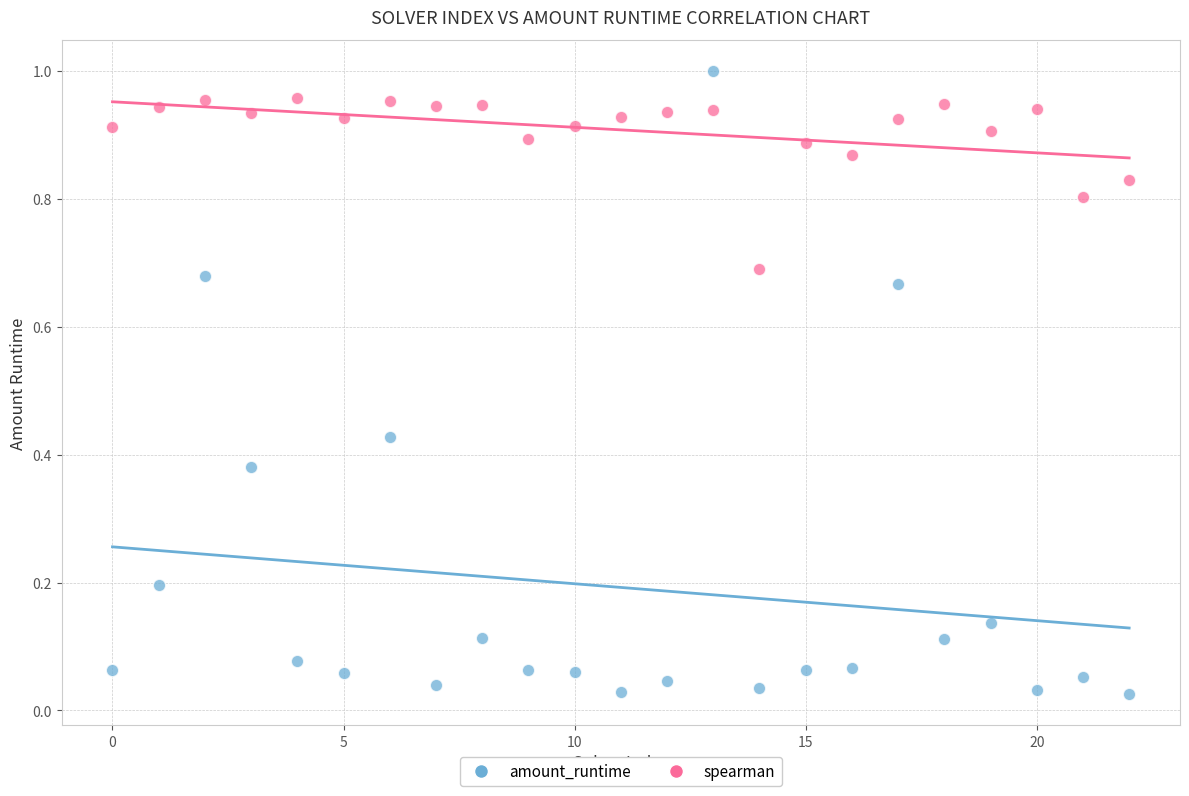

What are all the series names shown in the legend?

amount_runtime, spearman